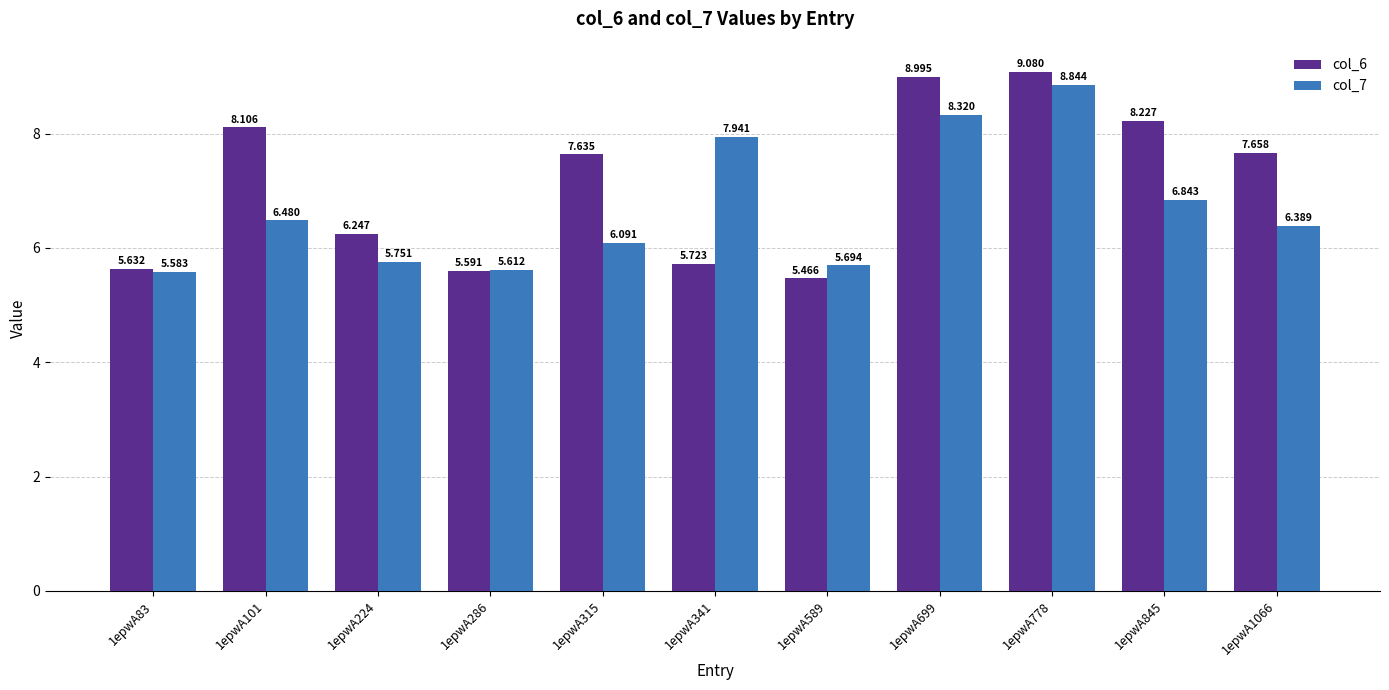

The value of col_7 at 1epwA1066 is 9.4. True or false?

False